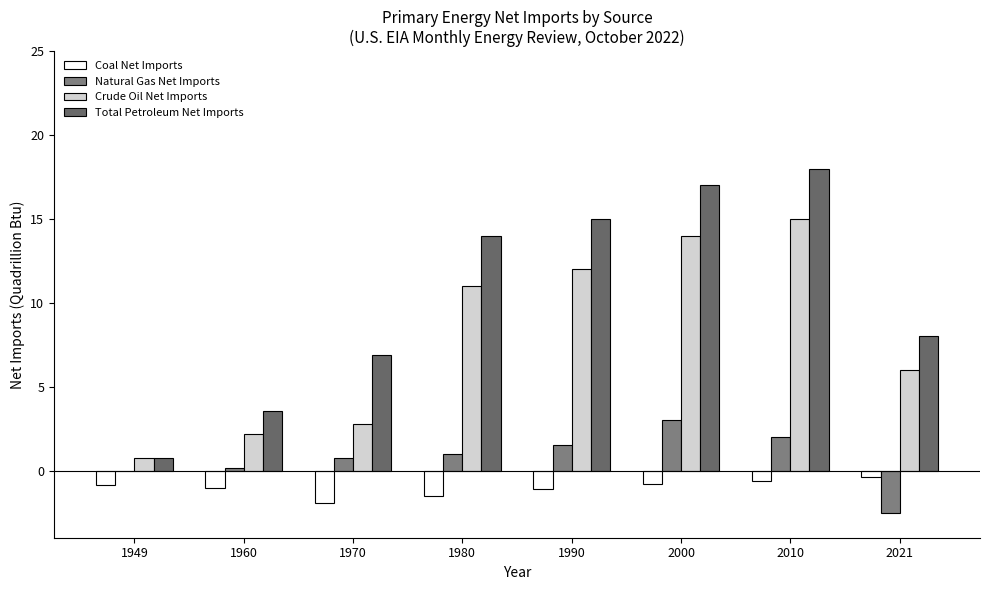

Are the bars horizontal?

No